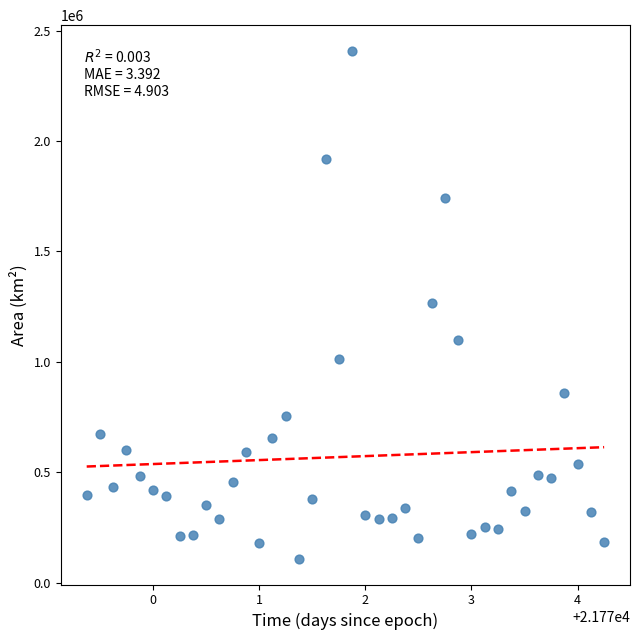

What is the range of Y values (max minus min)?

2303750